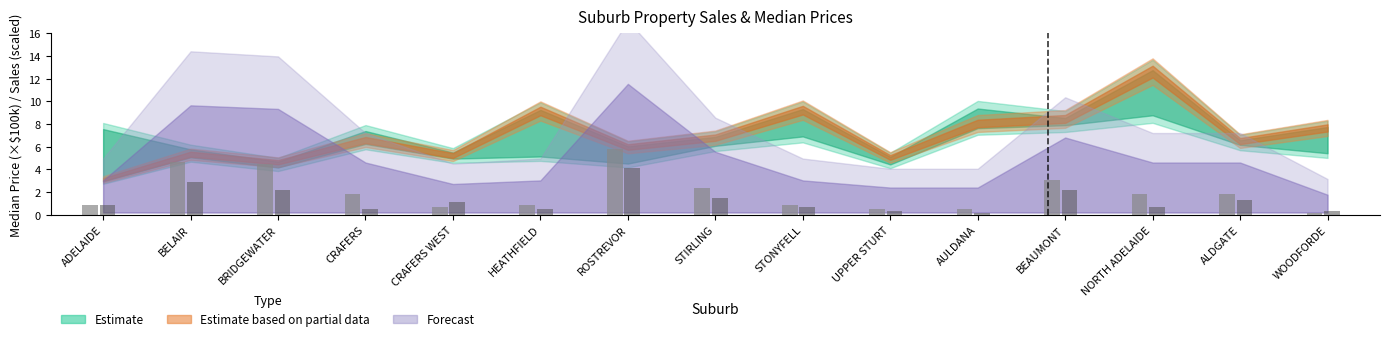

Which category has the highest value across all series?

ROSTREVOR